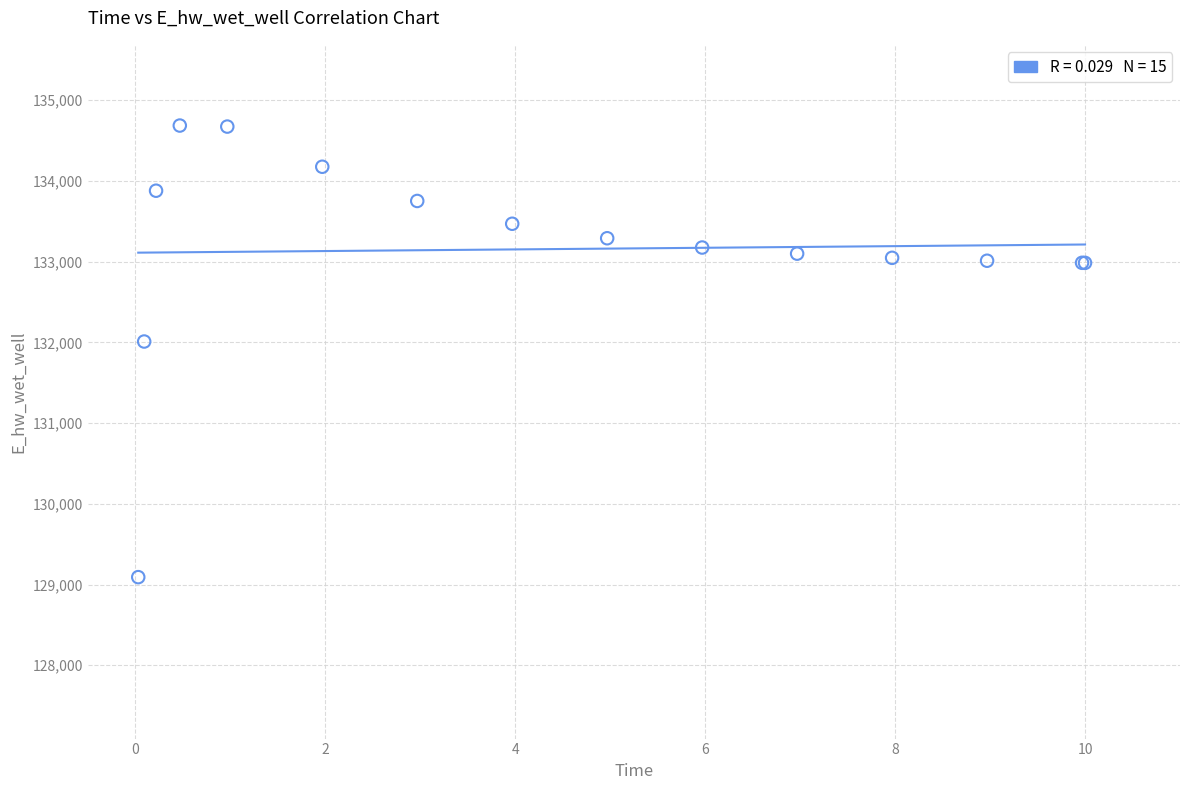

What Y value in the scatter plot is closest to 131889?

132010.9